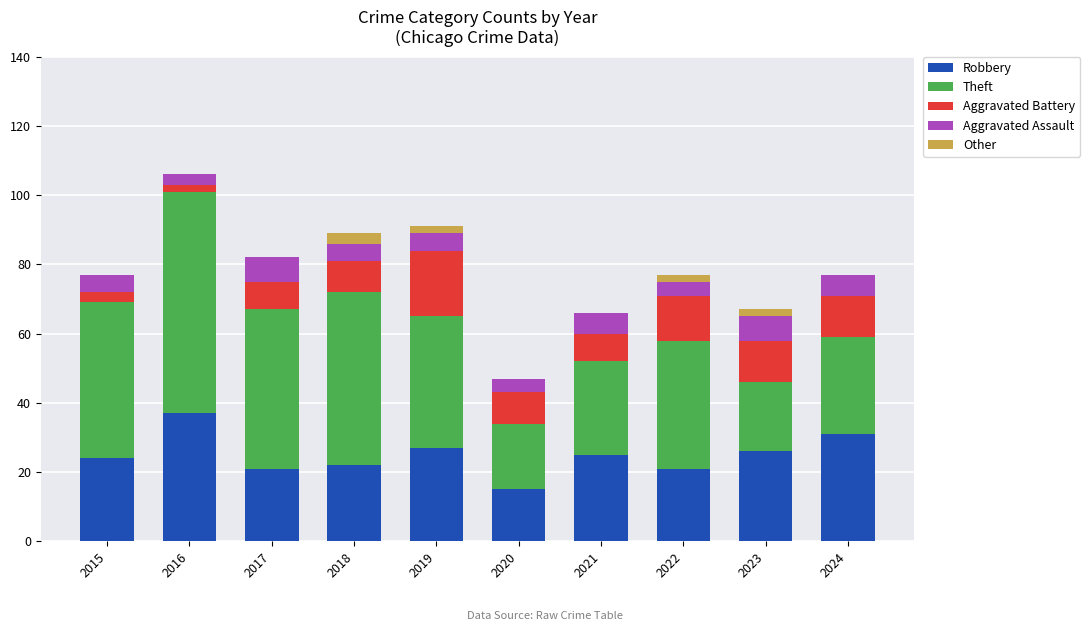

The Robbery series shows 31 at 2024. True or false?

True